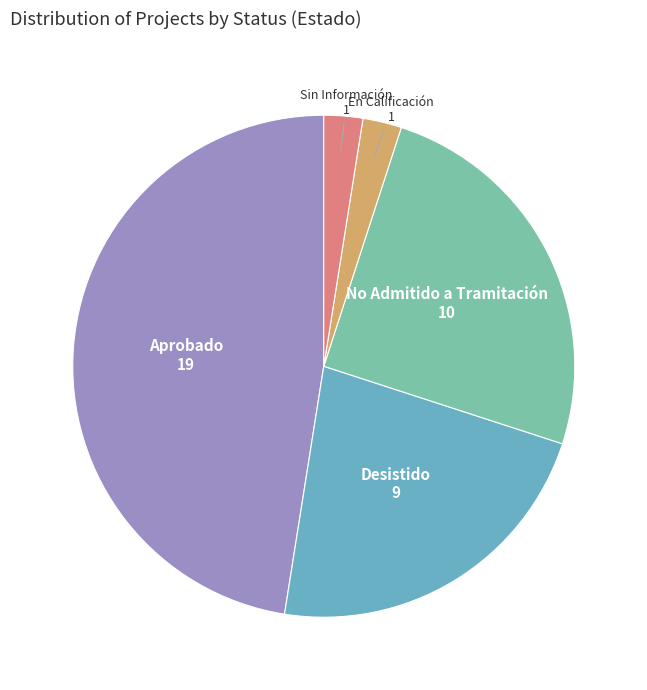

True or false: Aprobado accounts for 54% of the total.

False